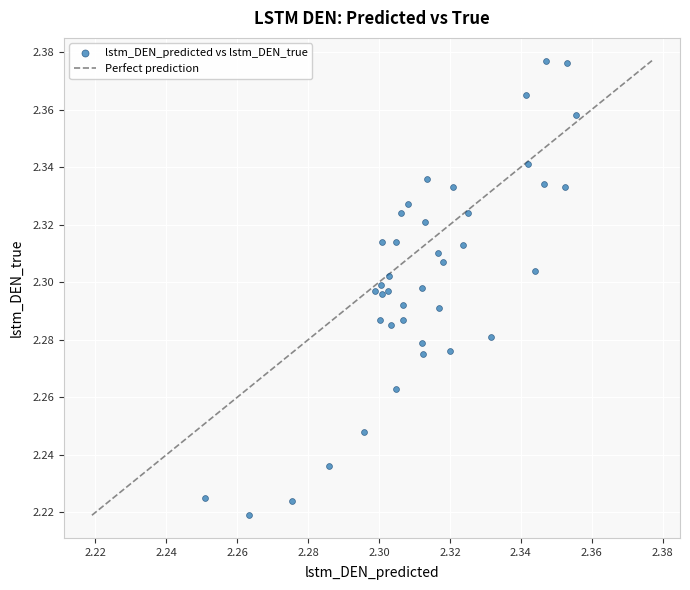

Count the number of points in this scatter plot.

40